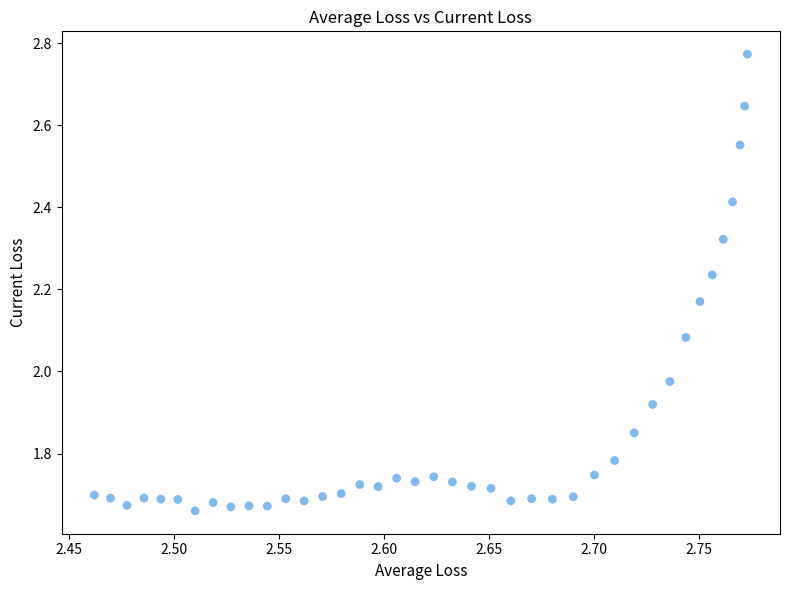

What is the range of Y values (max minus min)?

1.1